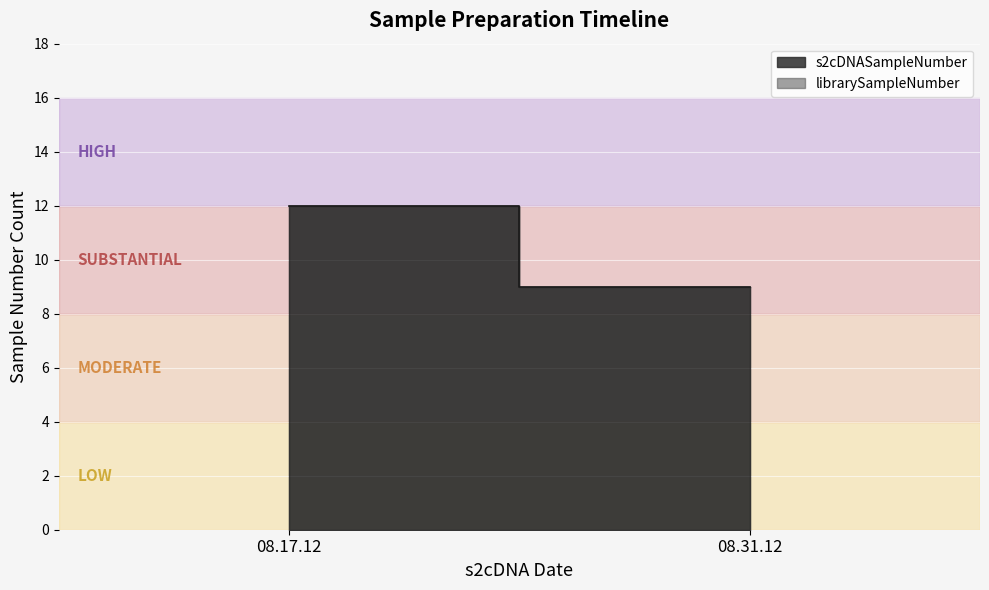

At 08.31.12, list the series in order from largest to smallest.

s2cDNASampleNumber, librarySampleNumber